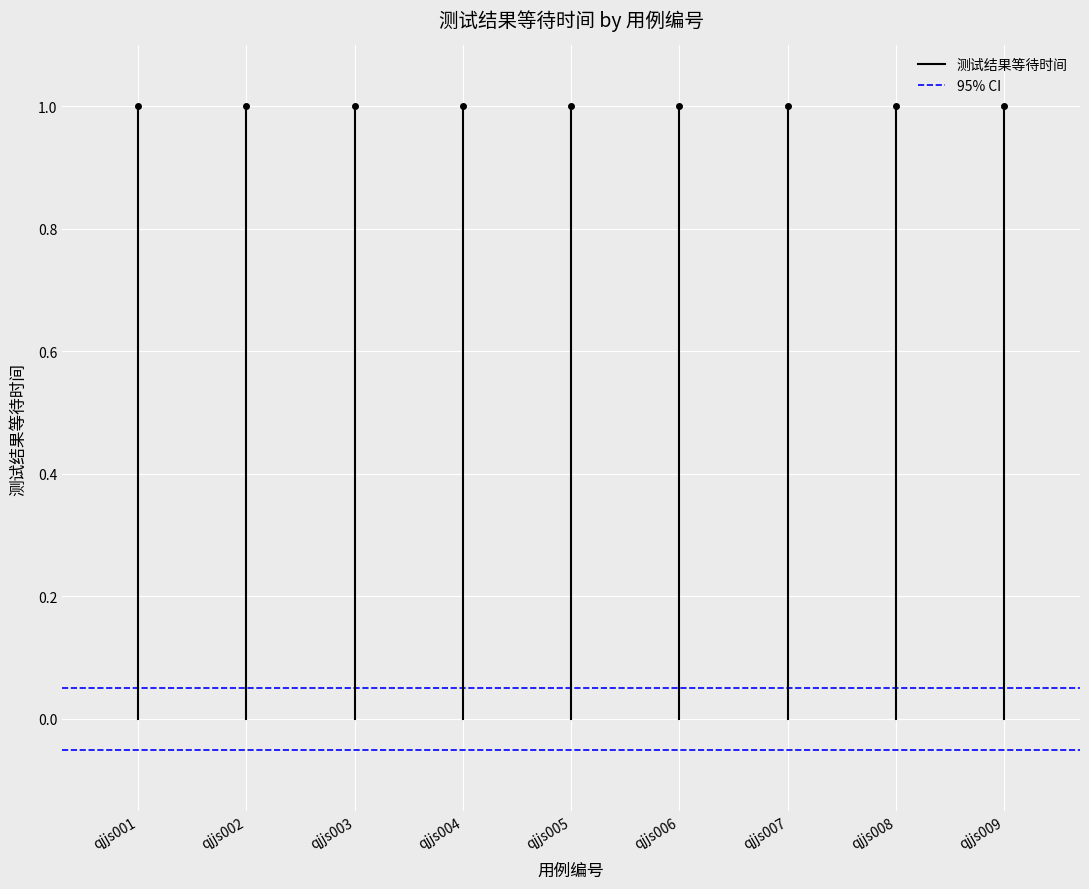

What is the value of the 95% CI point at the 1st from the left?

0.1